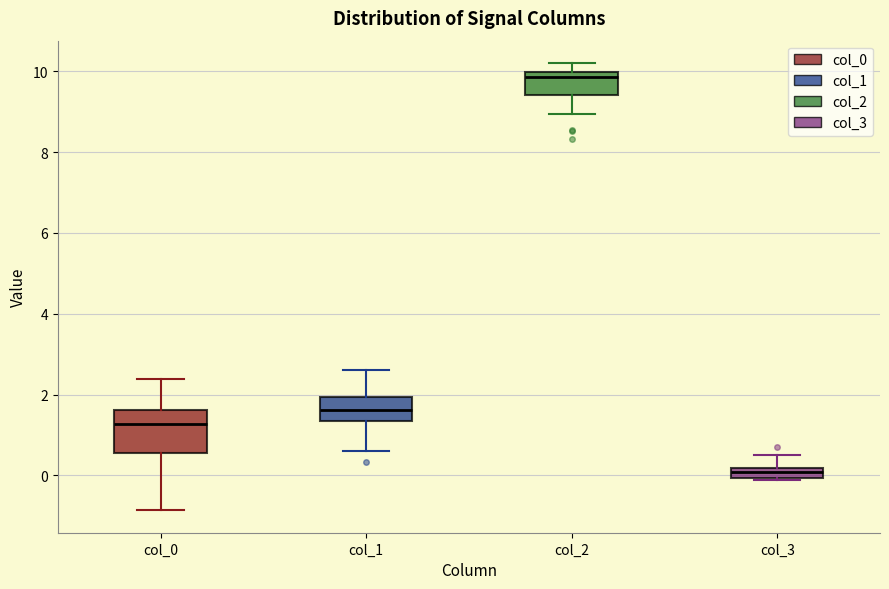

Where does the median line of the box for col_1 sit on the y-axis? The values are not printed on the chart, so give them approximately, as read against the axis.

1.6